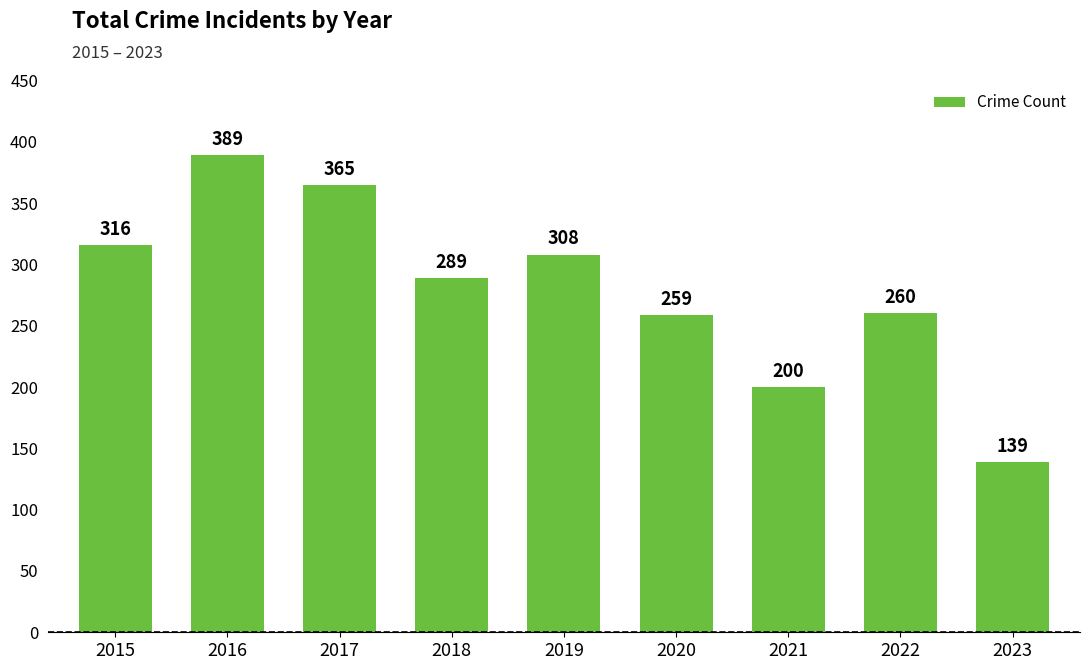

The chart shows a value of 621 at 2017. True or false?

False